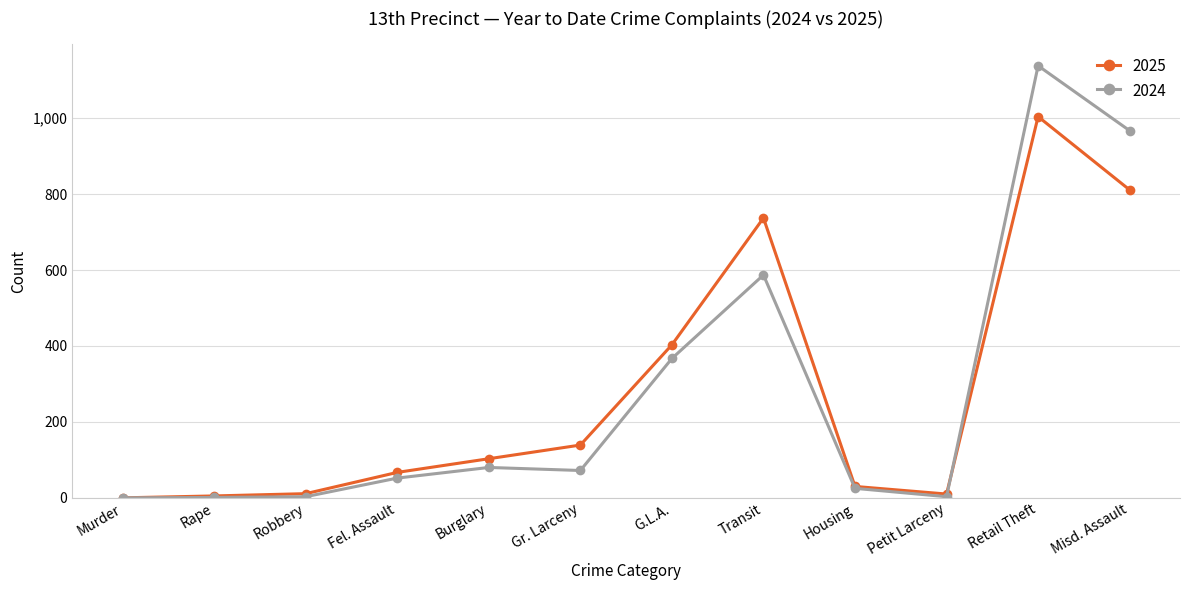

What is the maximum value shown in the chart?

1138